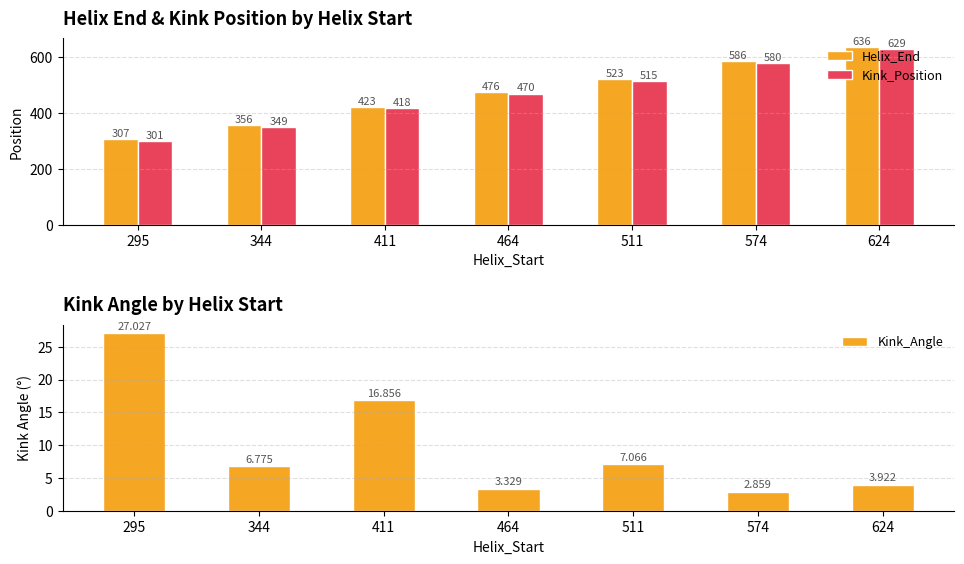

What is the value of the Kink_Angle bar at the 3rd from the left?

16.9